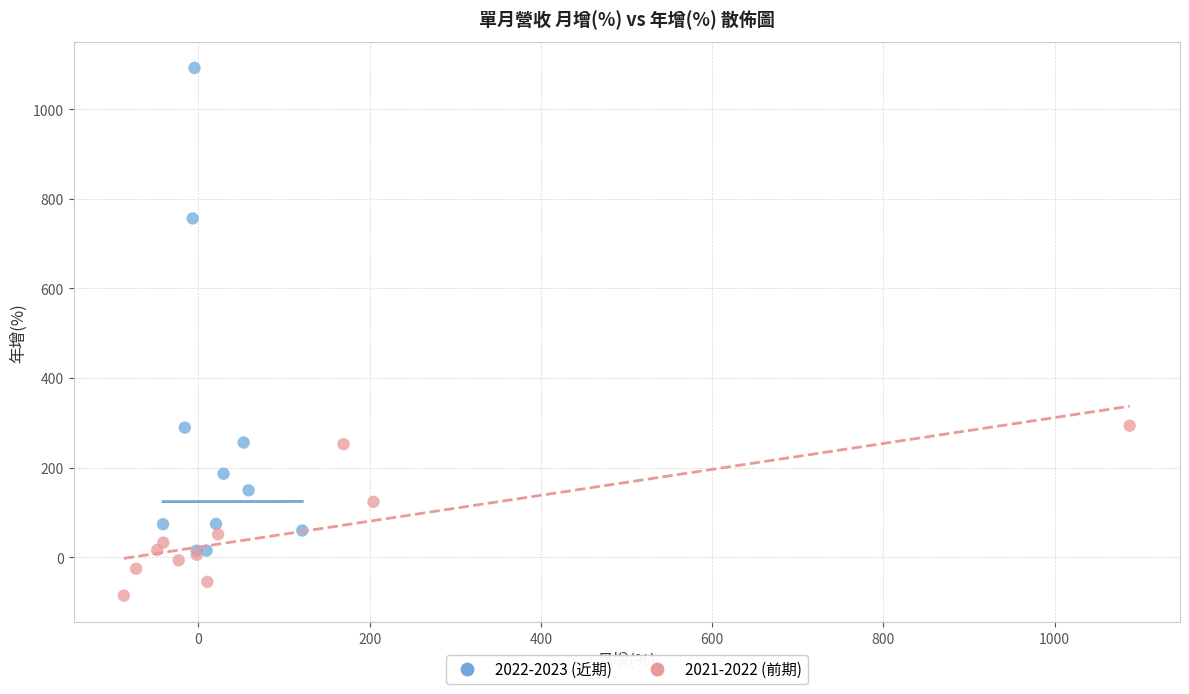

Which series contains the highest Y value?

2022-2023 (近期)